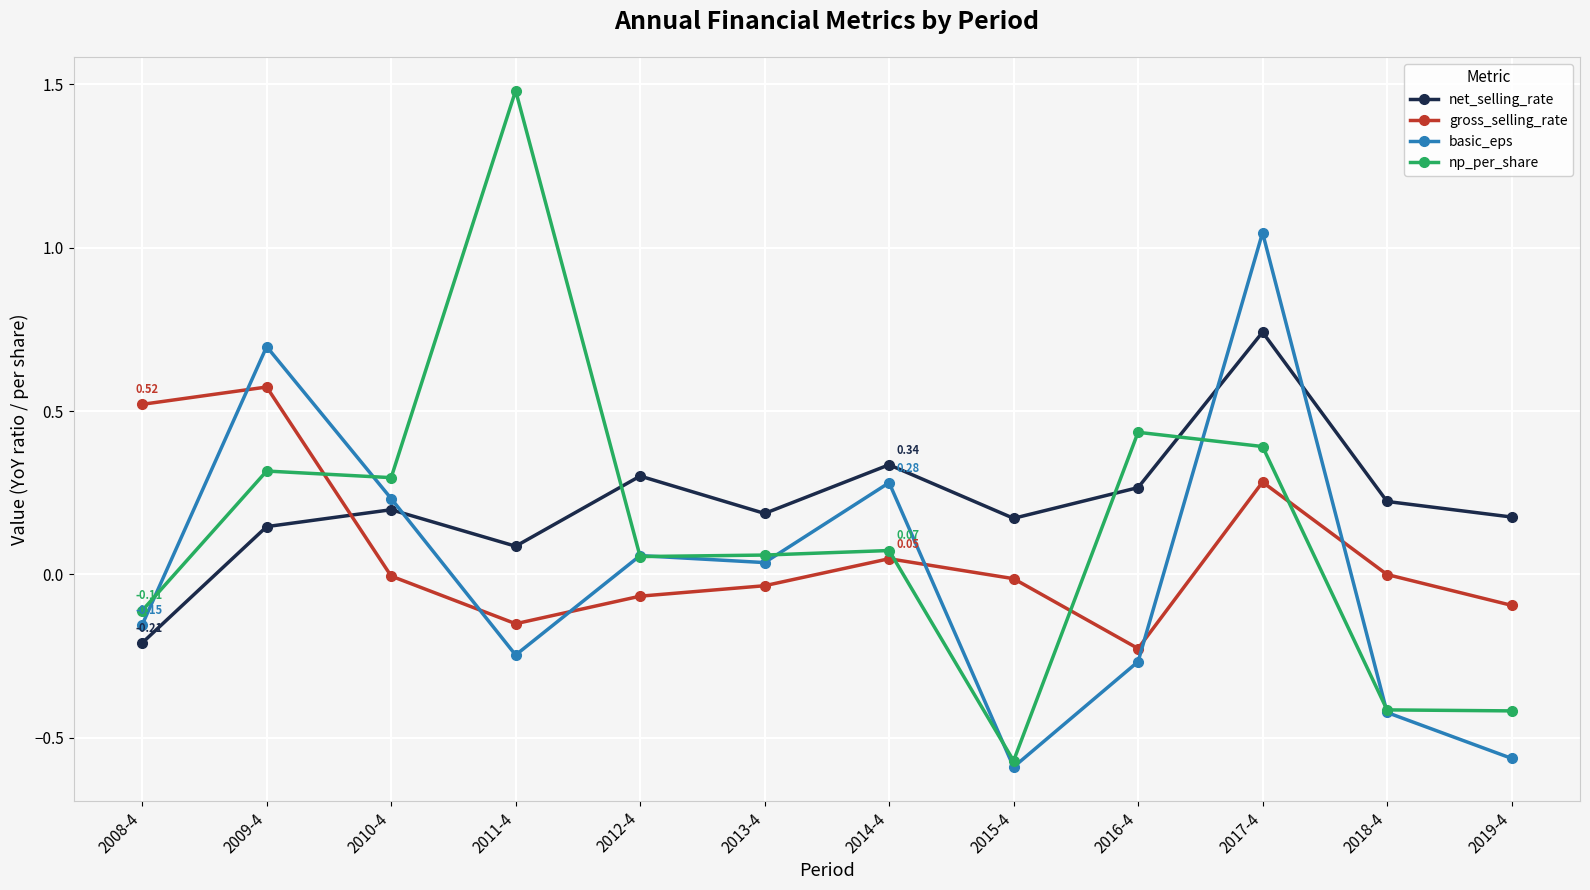

In net_selling_rate, how many points are higher than both neighbors (excluding endpoints)?

4